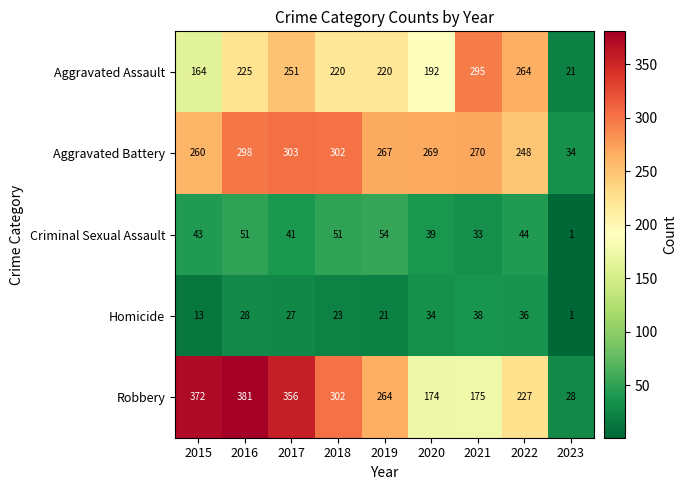

What is the total value across all series at 2023?

85